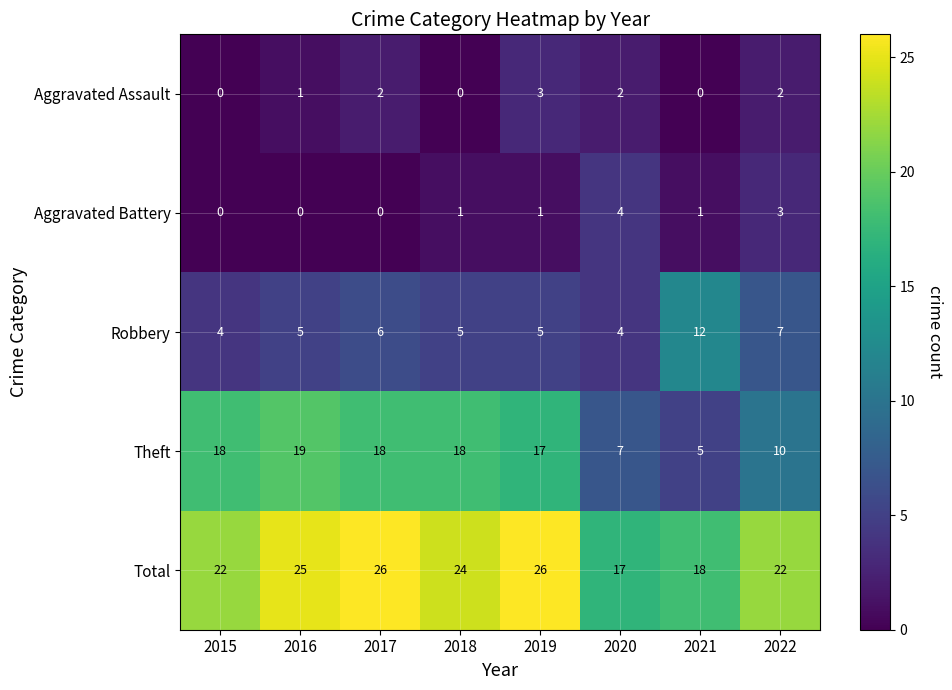

At which label does Theft reach its minimum?

2021